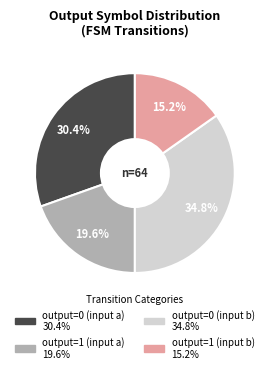

Which category has the biggest portion of the pie?

output=0 (input b)